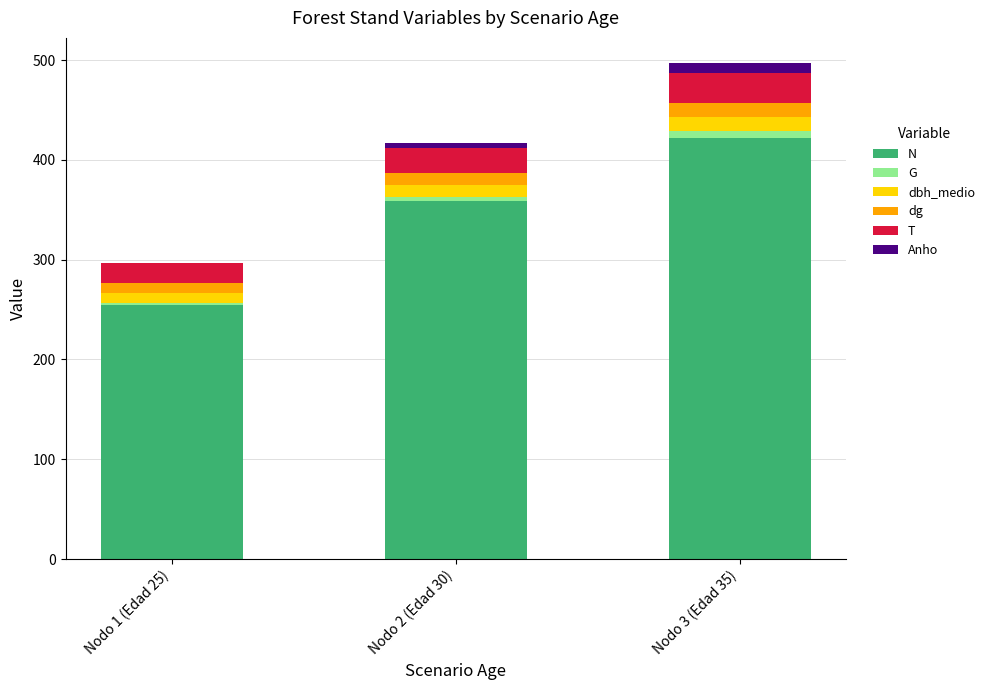

What is the highest value of the N series?

422.1